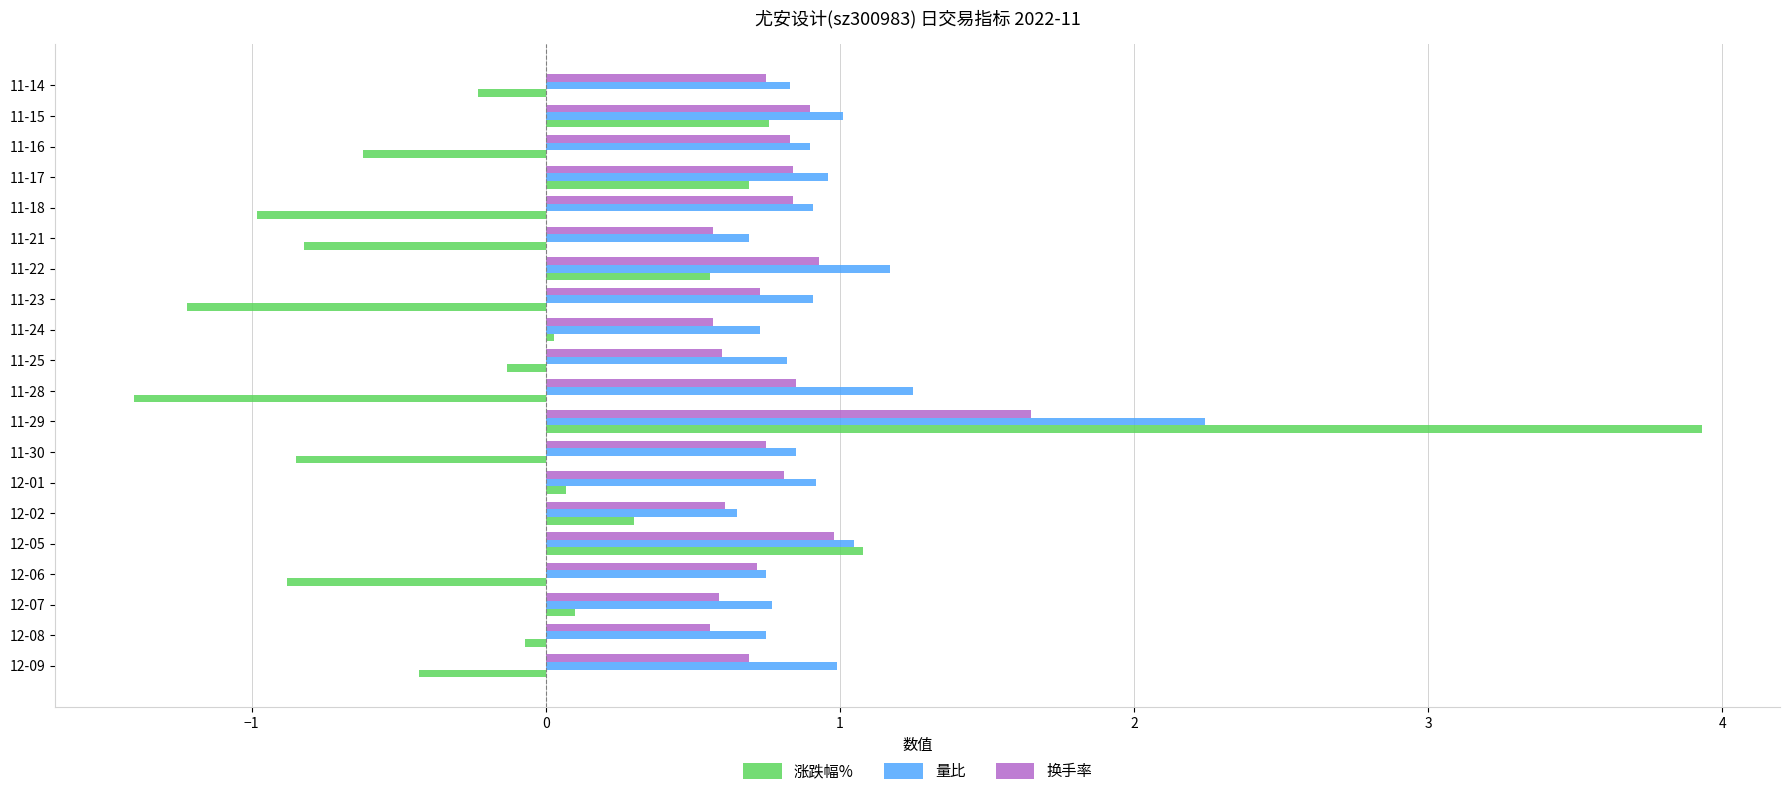

Which series has the widest spread of values?

涨跌幅%